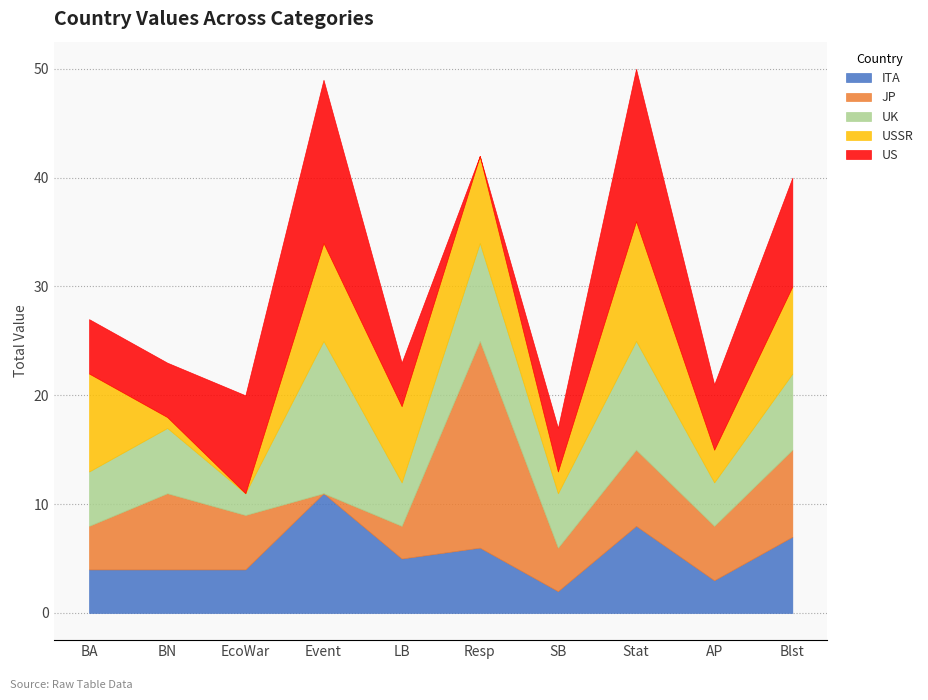

Is it true that ITA equals 14 at Stat?

False